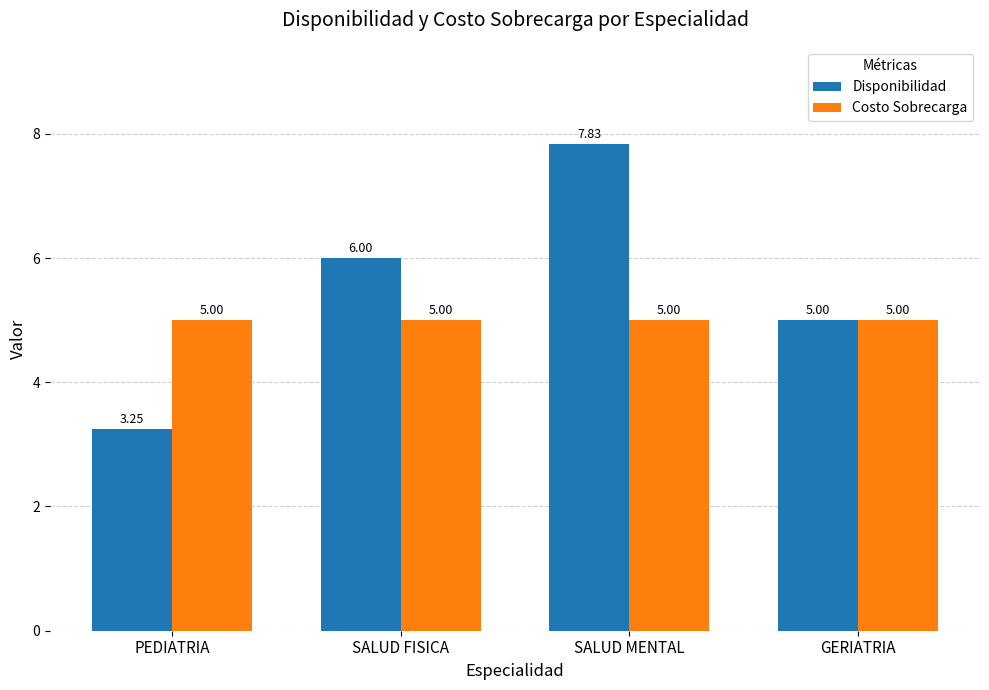

List the series in order of their peak value, lowest first.

Costo Sobrecarga, Disponibilidad